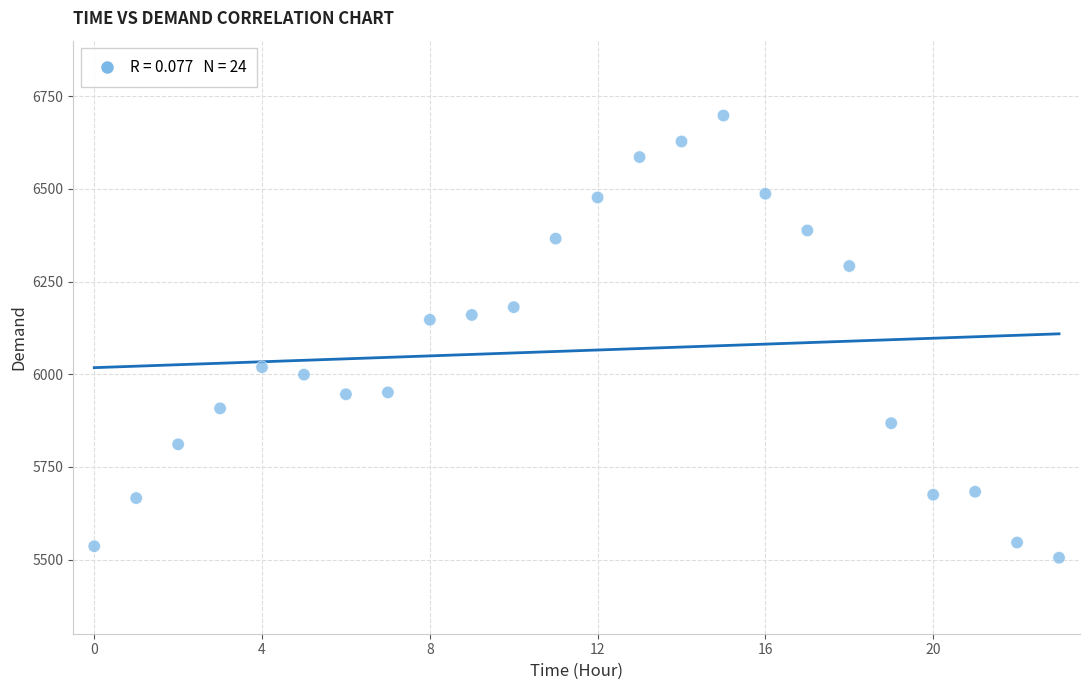

What is the range of Y values (max minus min)?

1193